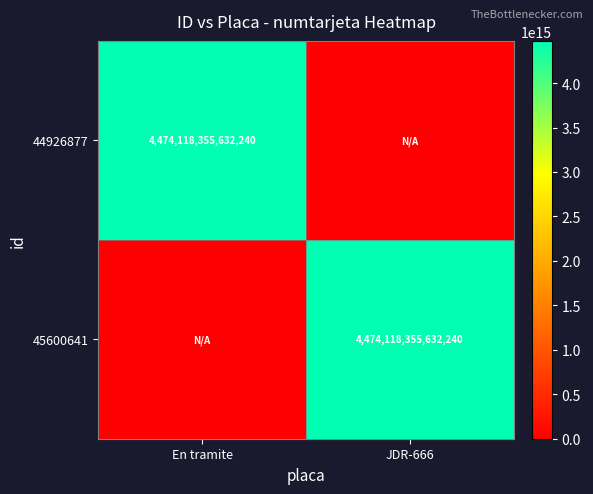

What is the total value across all series at En tramite?

4474118355632240